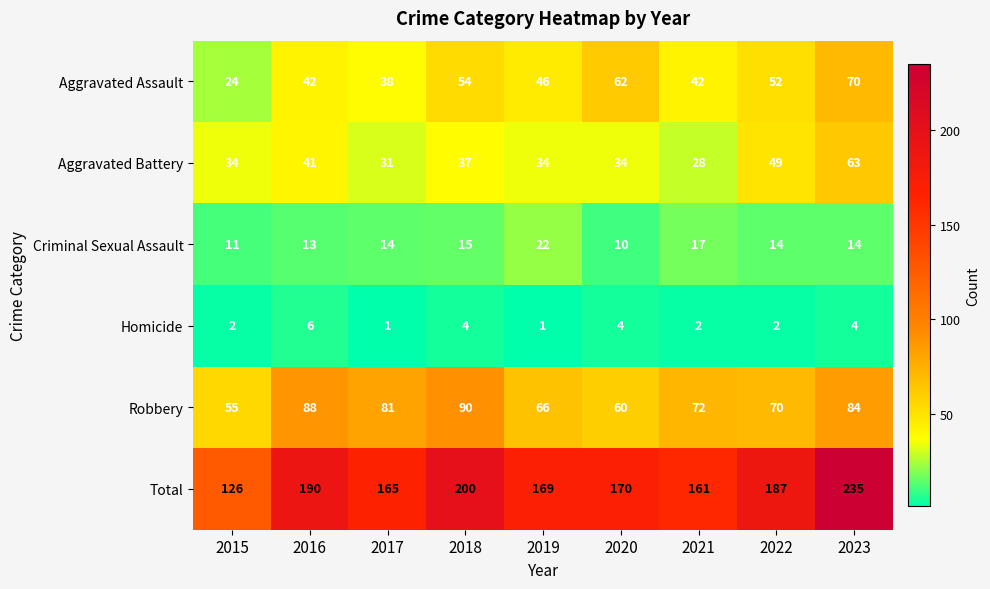

At how many categories does at least one series exceed 218?

1